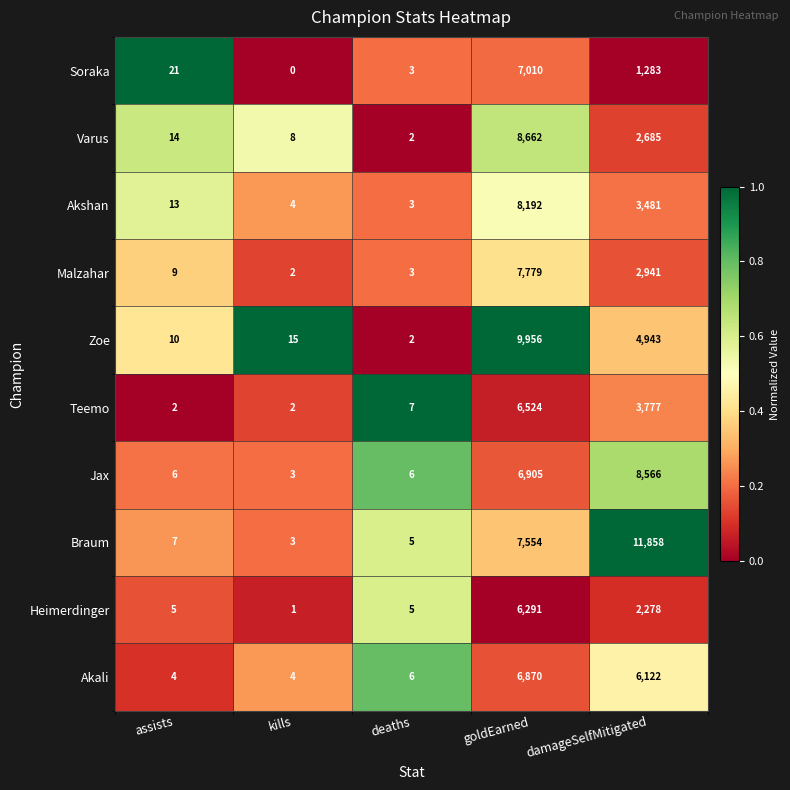

What is the spread (max minus min) of values at damageSelfMitigated?

10575